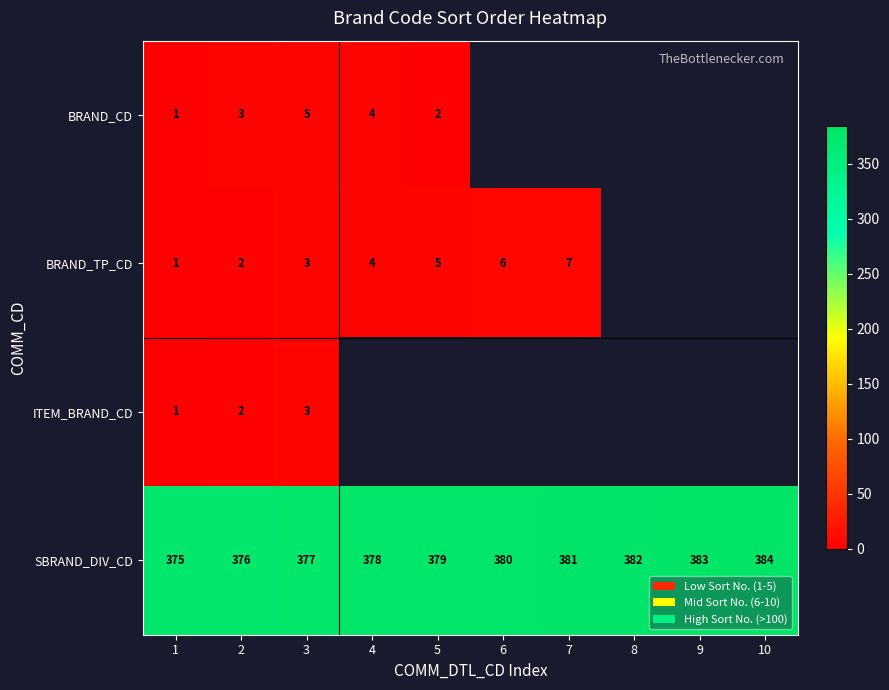

The value of BRAND_TP_CD at 2 is 2. True or false?

True